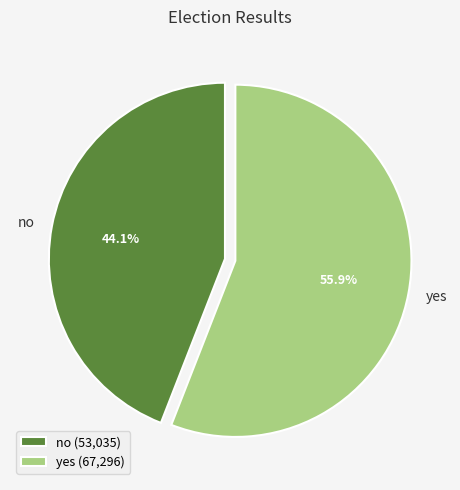

What percentage is the no slice, to the nearest percent?

44%